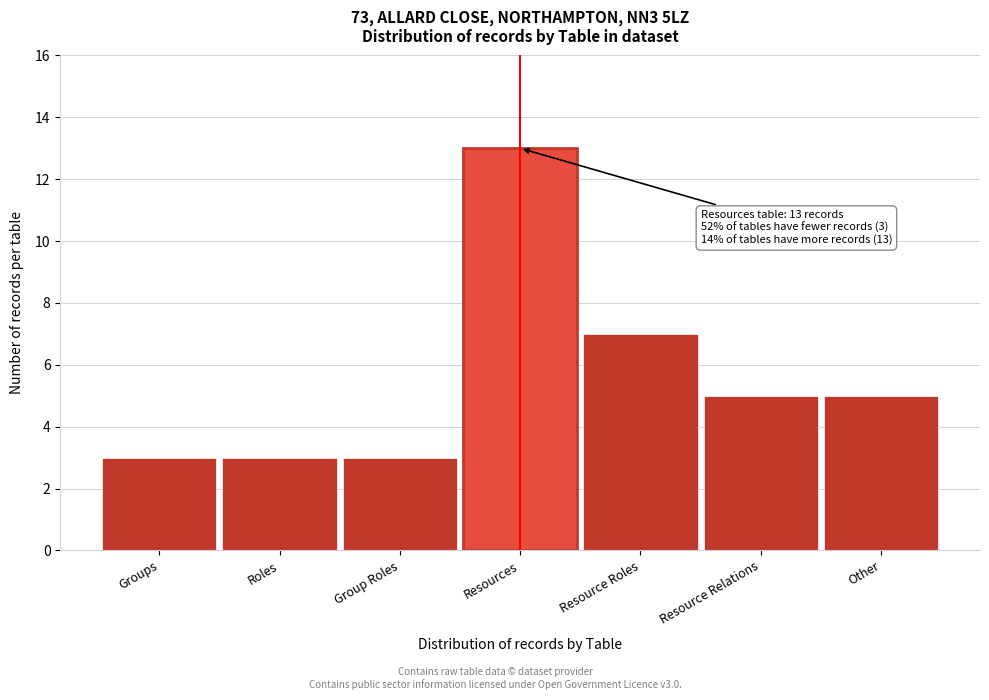

Reading left to right, list all the values displayed in this chart.

Groups=3	Roles=3	Group Roles=3	Resources=13	Resource Roles=7	Resource Relations=5	Other=5